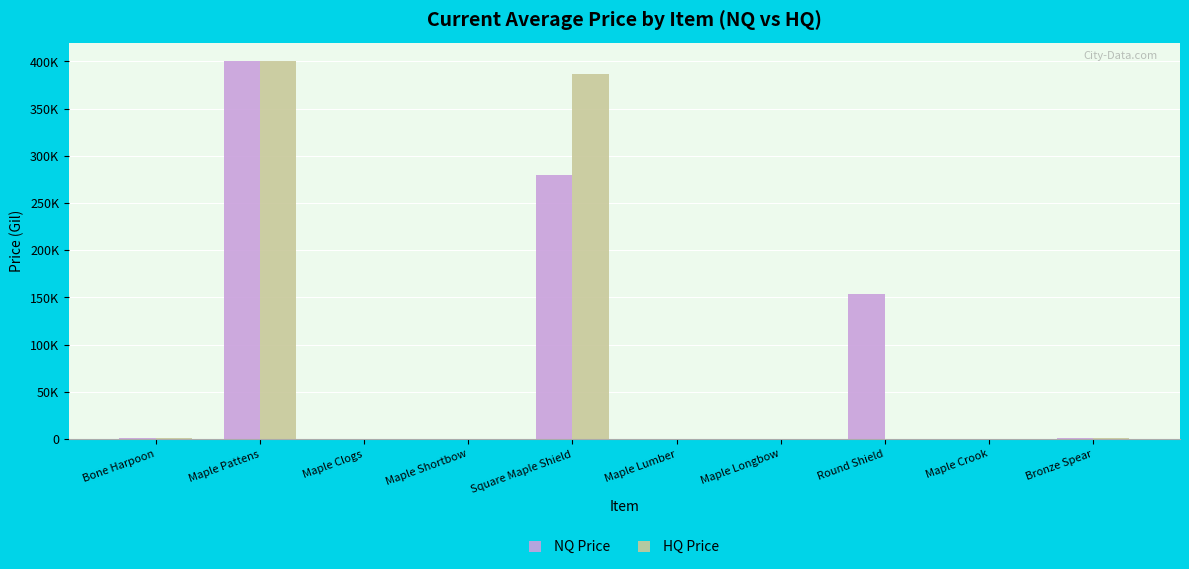

Reading right to left, transcribe all the data shown in this chart.

NQ Price: 853.0	424.8	154112.0	594.8	133.3	279600.0	426.5	0.0	400000.0	689.1
HQ Price: 984.0	233.0	0.0	104.5	267.2	386276.9	231.0	500.0	400000.0	1004.0